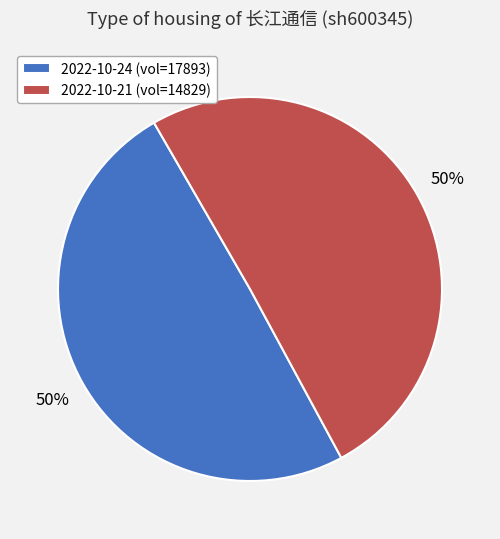

Is it true that 2022-10-21 (vol=14829) is 38% of the pie?

False